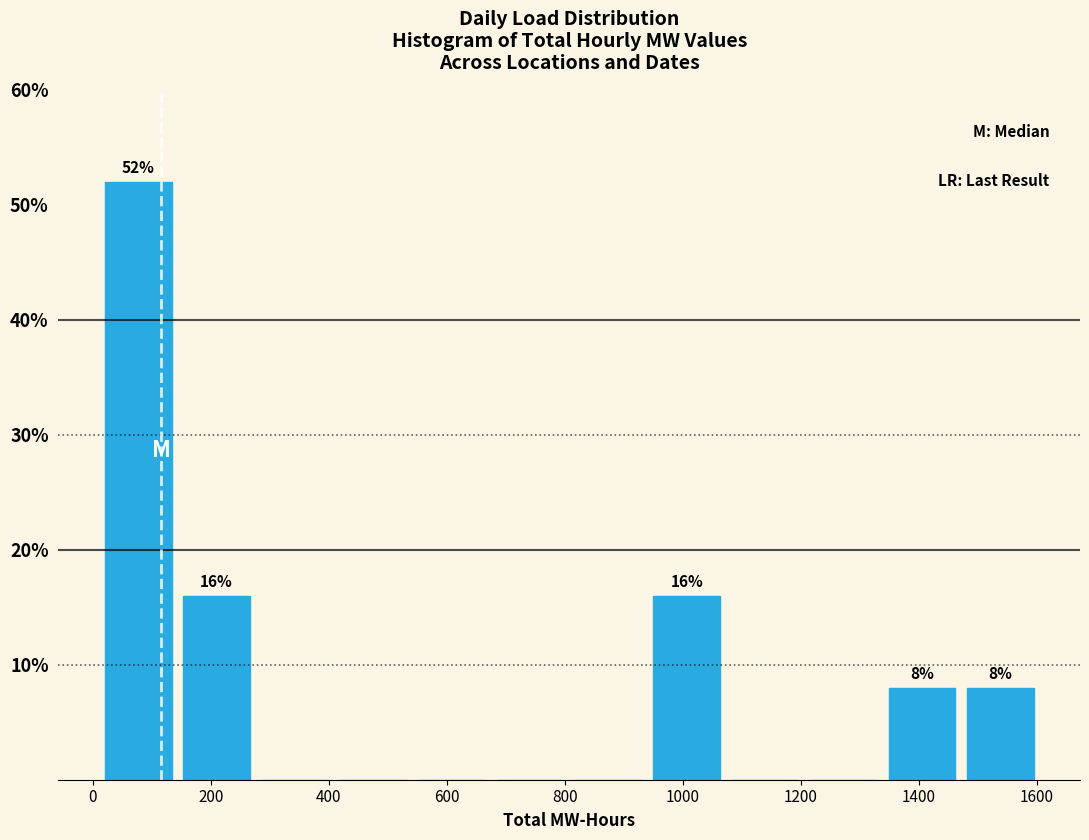

Over which range of the x-axis is the bar tallest?

20 to 140